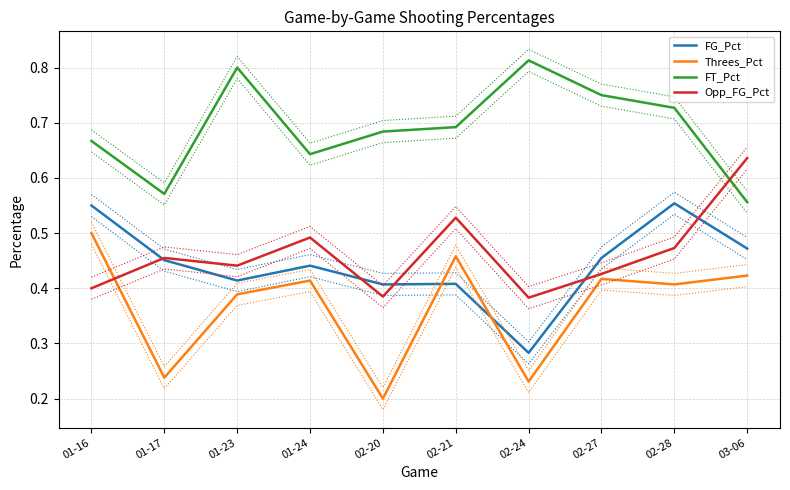

Rank the series at 01-24 from lowest to highest value.

Threes_Pct, FG_Pct, Opp_FG_Pct, FT_Pct